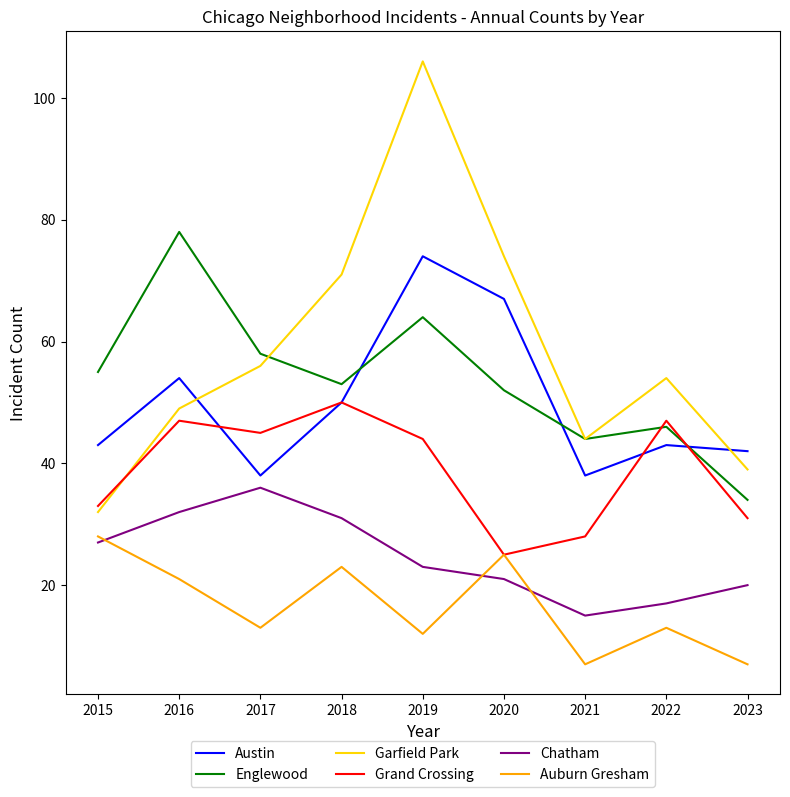

How many lines are shown in the chart?

6